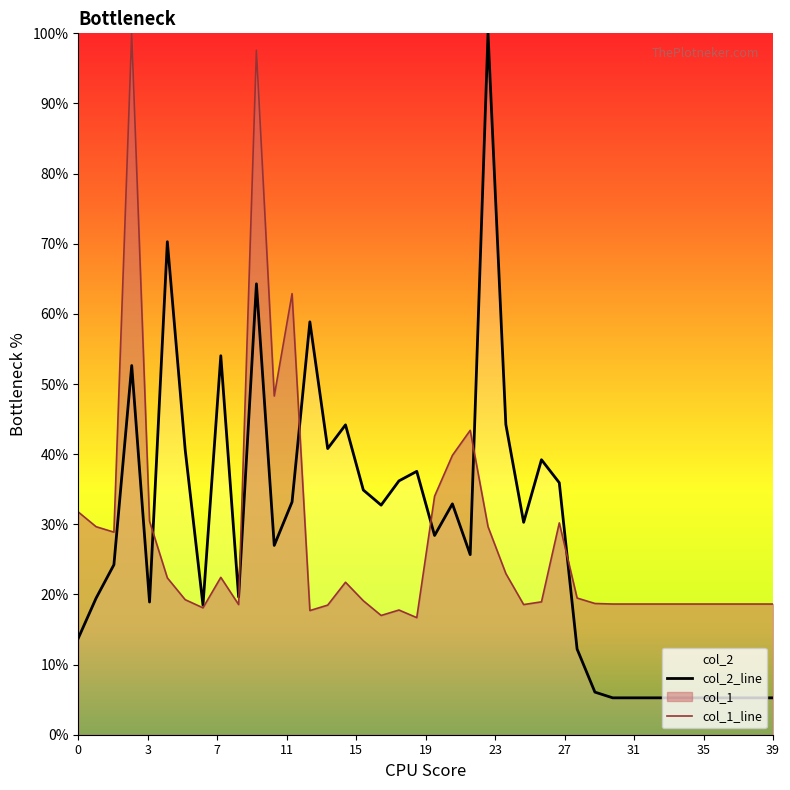

What is the minimum value for col_2_line?

5.3